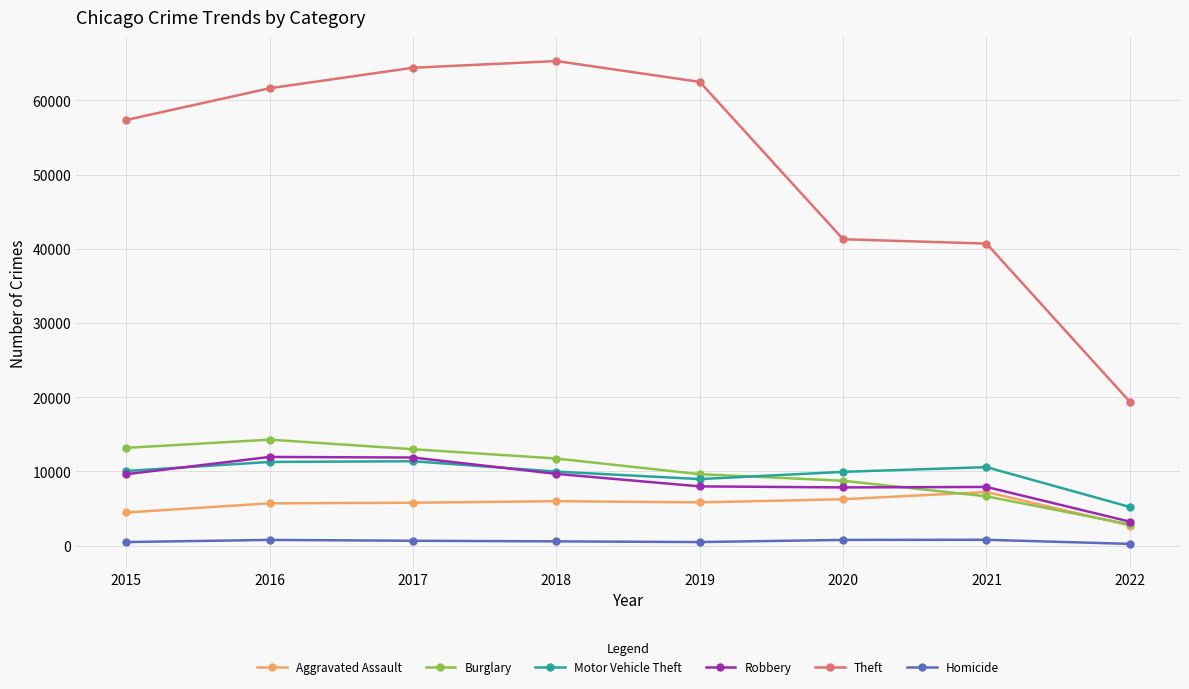

What is the value of the Theft point at the 1st from the left?

57347